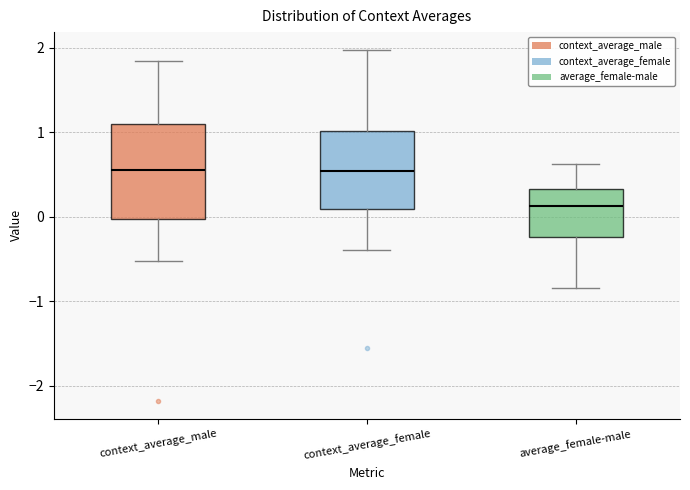

Which box's median line is the lowest?

average_female-male